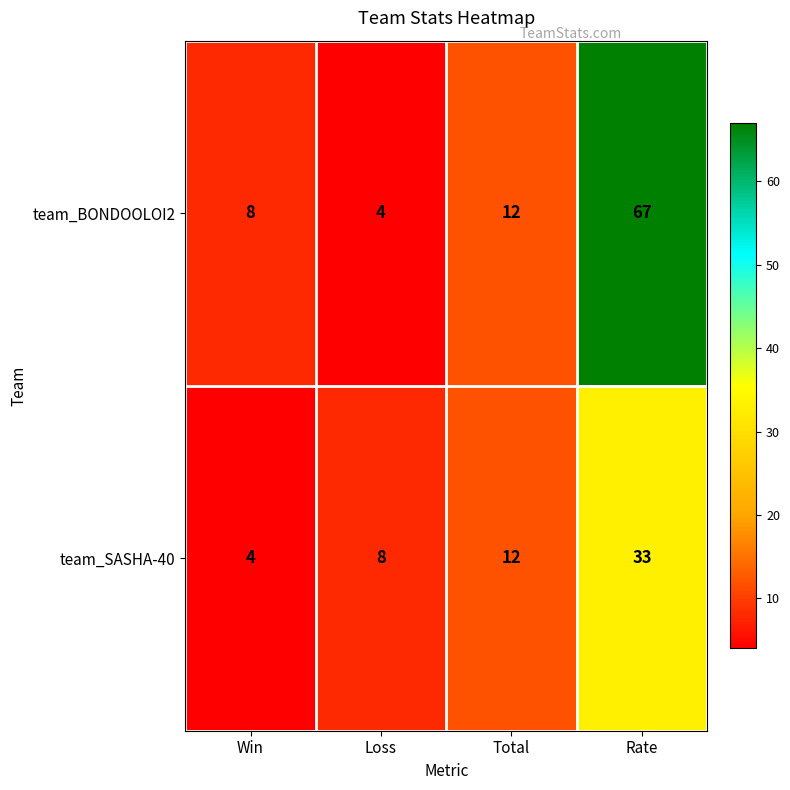

The team_BONDOOLOI2 series shows 6 at Loss. True or false?

False